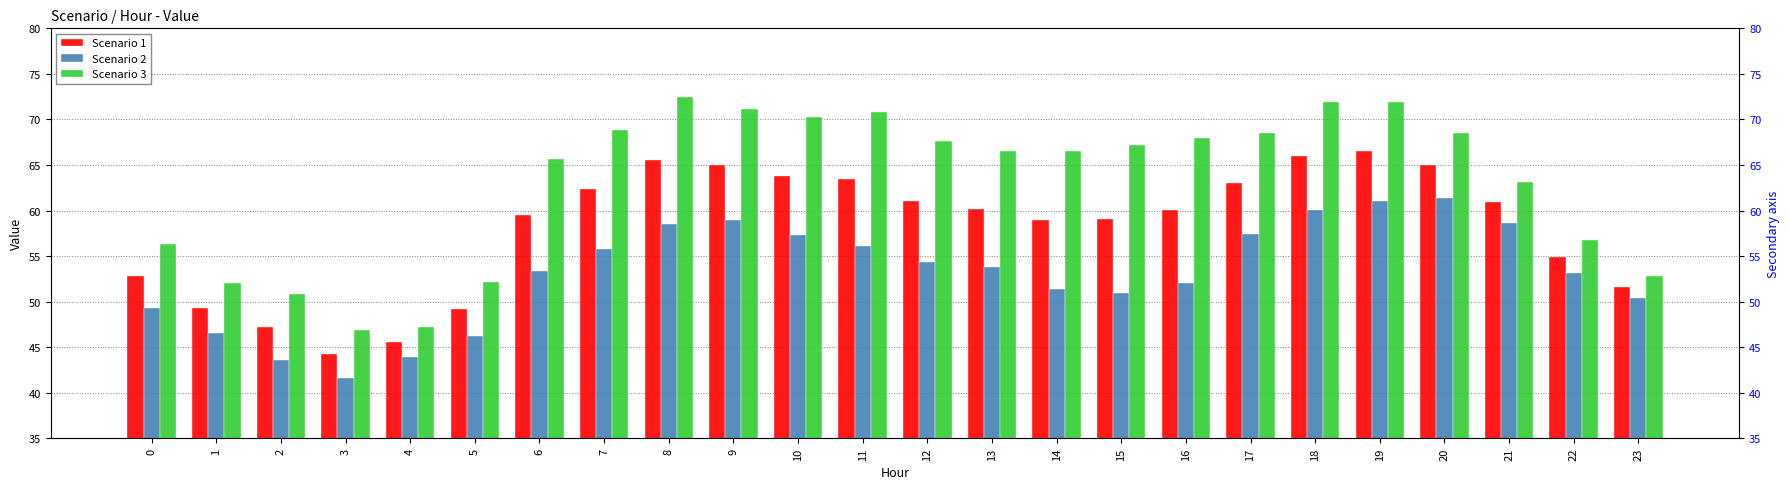

The value of Scenario 3 at 9 is 37.8. True or false?

False